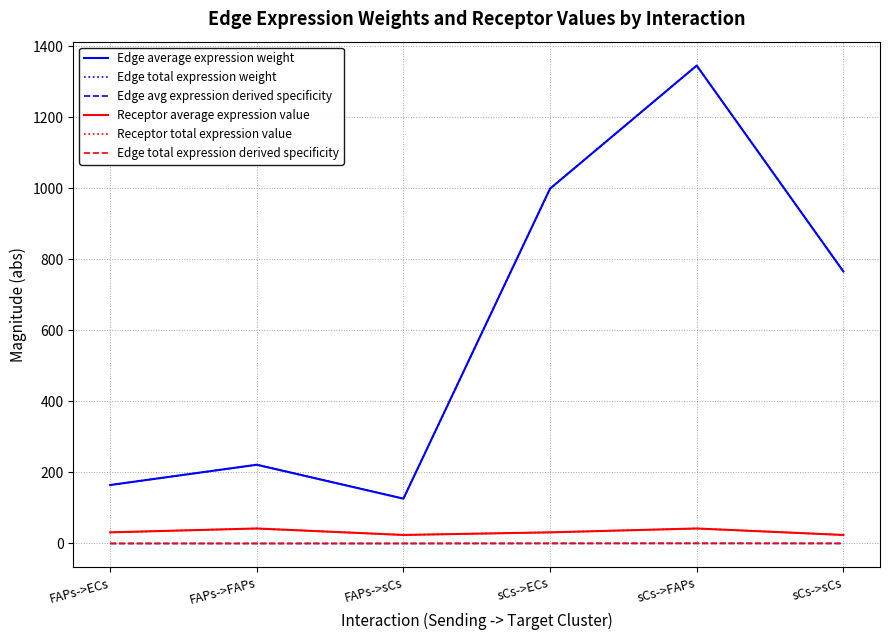

Which has a higher value, FAPs->FAPs or sCs->FAPs?

sCs->FAPs